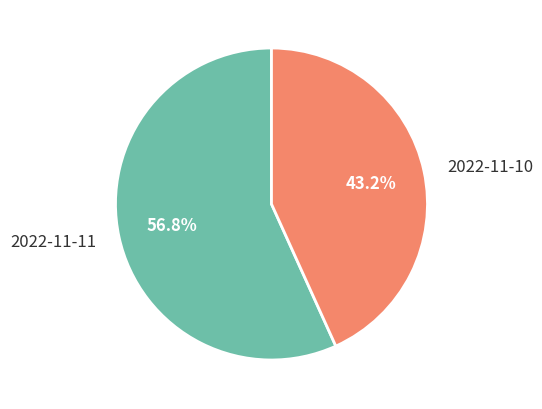

To the nearest percent, what is the difference between the largest and smallest slice percentages?

14%